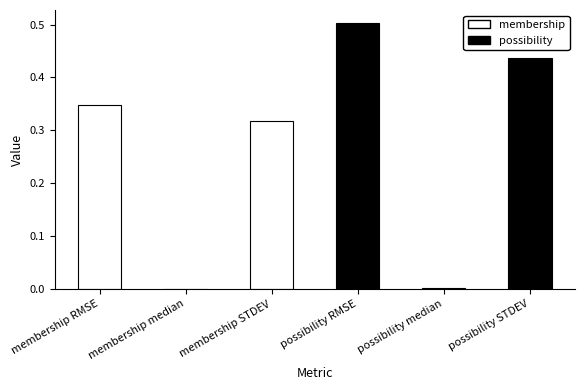

Which has a higher value, possibility RMSE or membership median?

possibility RMSE